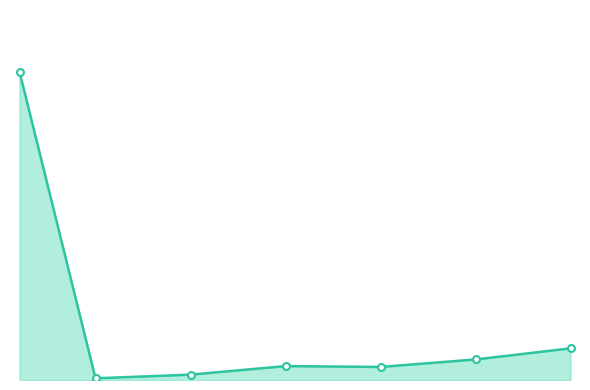

Reading left to right, list all the values displayed in this chart.

360.3	2.0	6.2	16.2	15.2	24.0	37.0